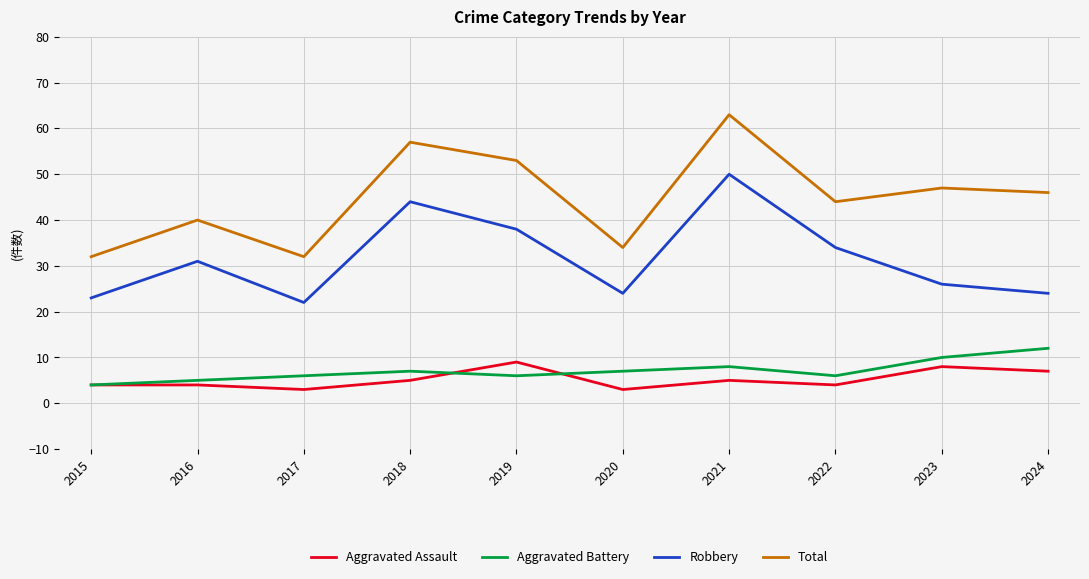

At how many categories does at least one series exceed 55?

2